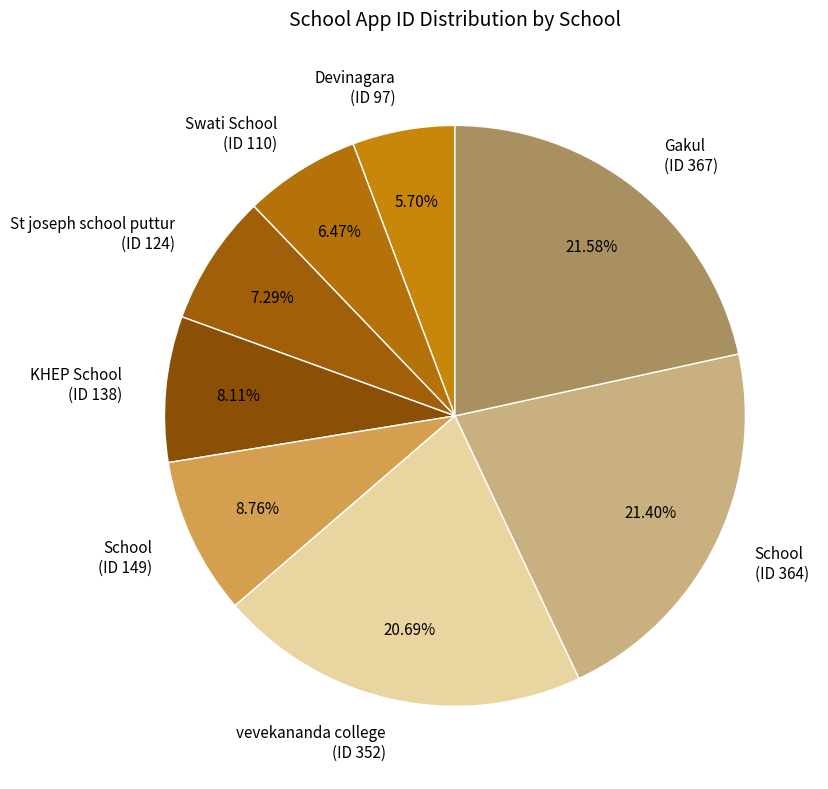

Between Devinagara (ID 97) and Gakul (ID 367), which is larger?

Gakul (ID 367)